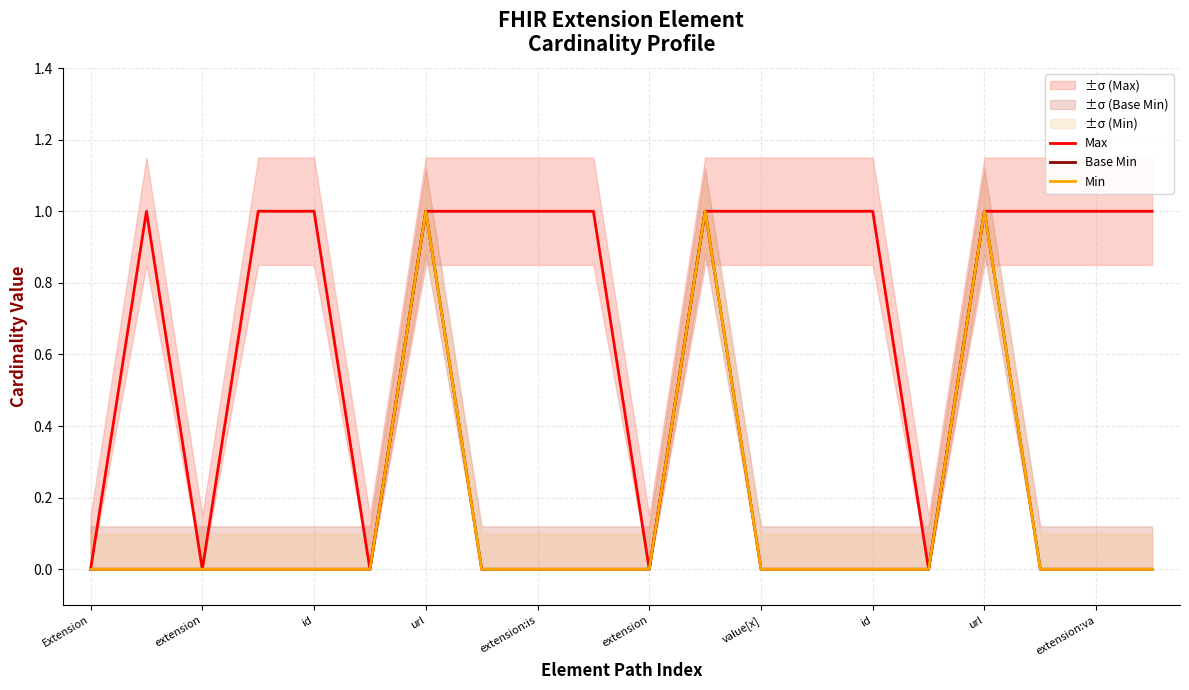

Which series has the largest range (max minus min)?

Max